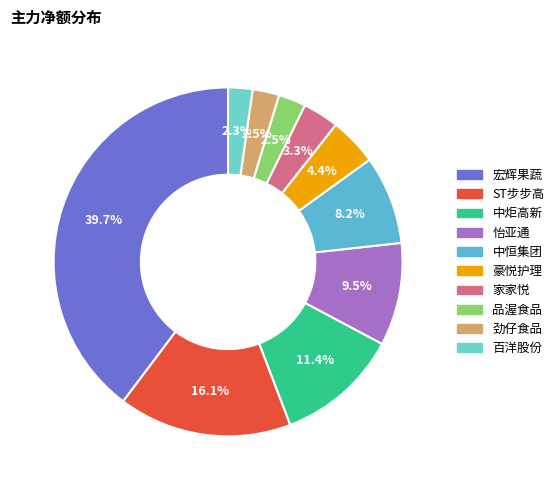

To the nearest percent, what portion does 中炬高新 represent?

11%